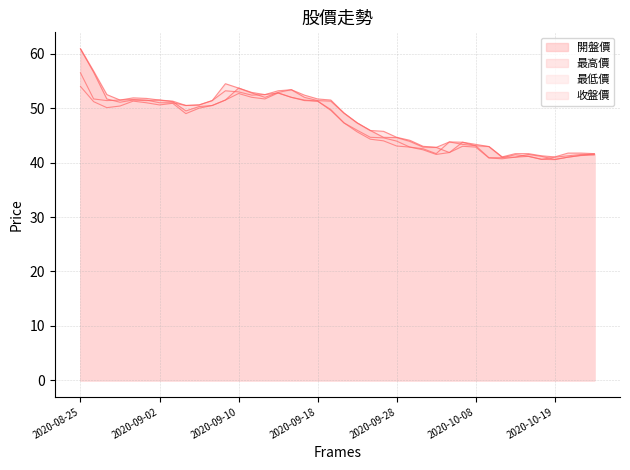

True or false: 最高價 has a value of 42.8 at 2020-10-05.

True